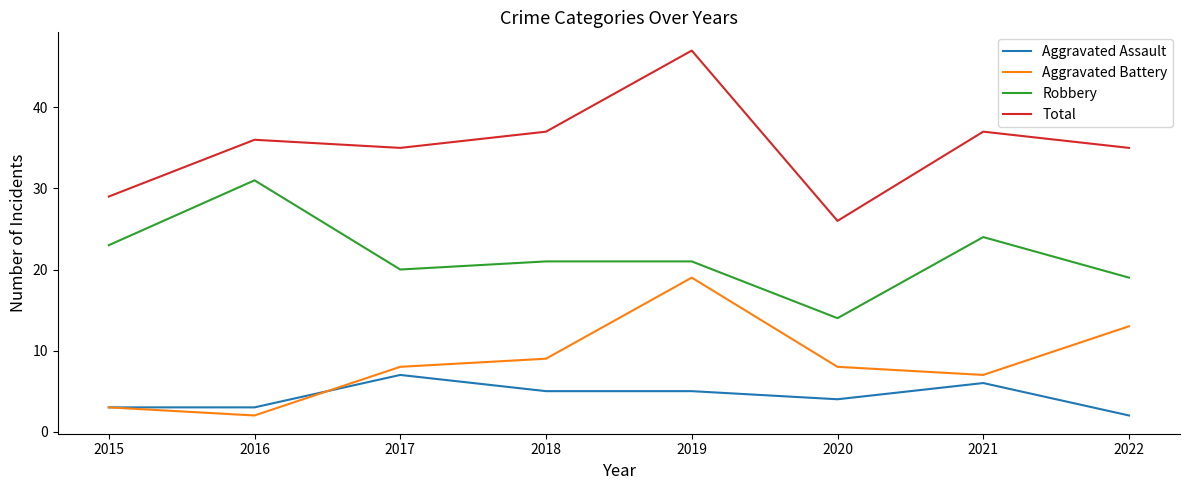

Which label corresponds to the largest value in the chart?

2019